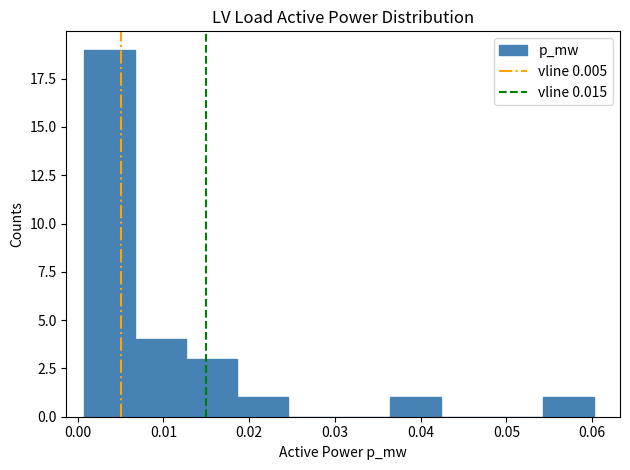

Which range on the x-axis has the tallest bar?

0.001 to 0.007